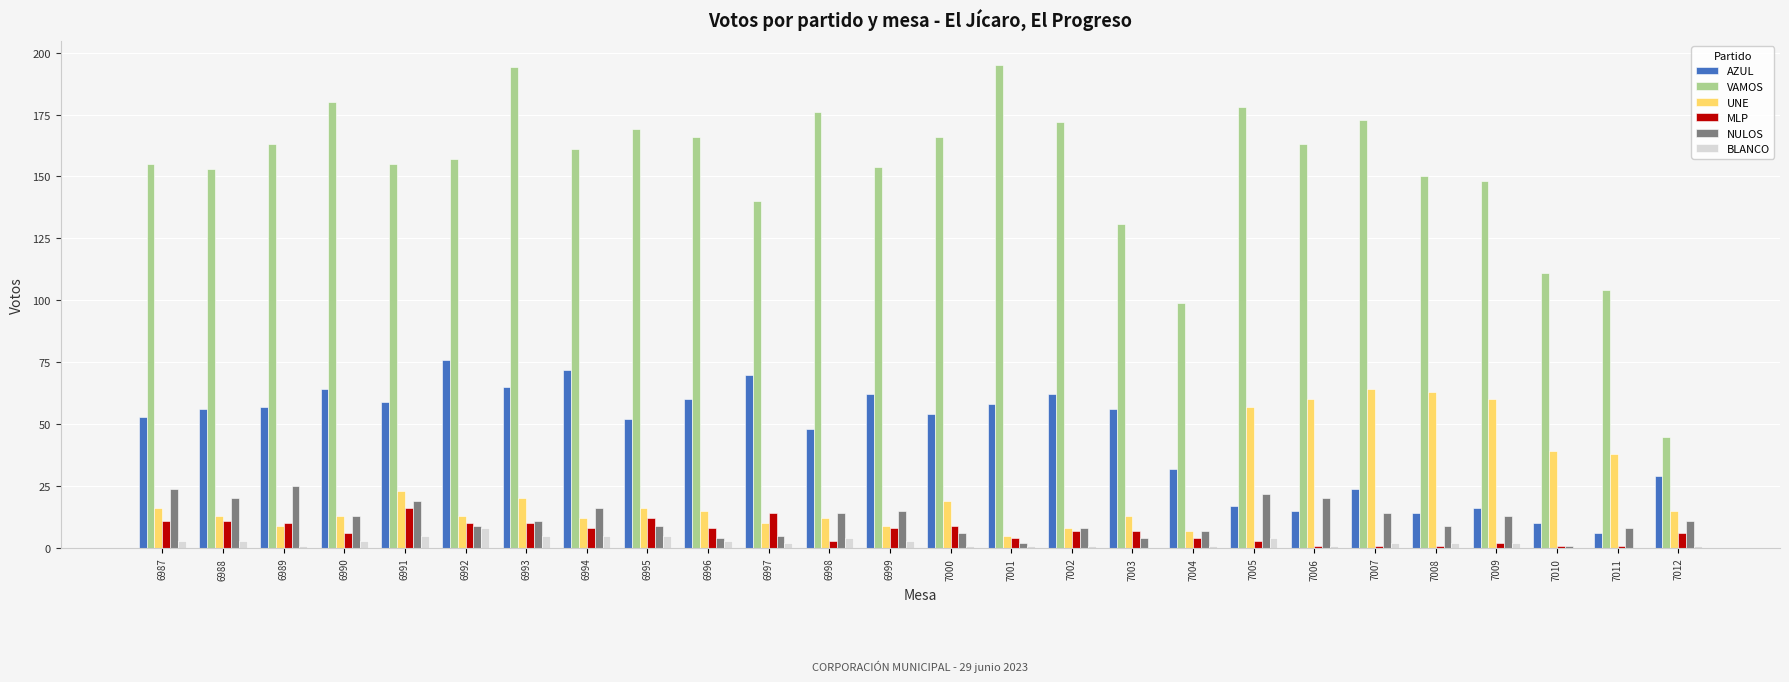

Which series has the largest total across all categories?

VAMOS